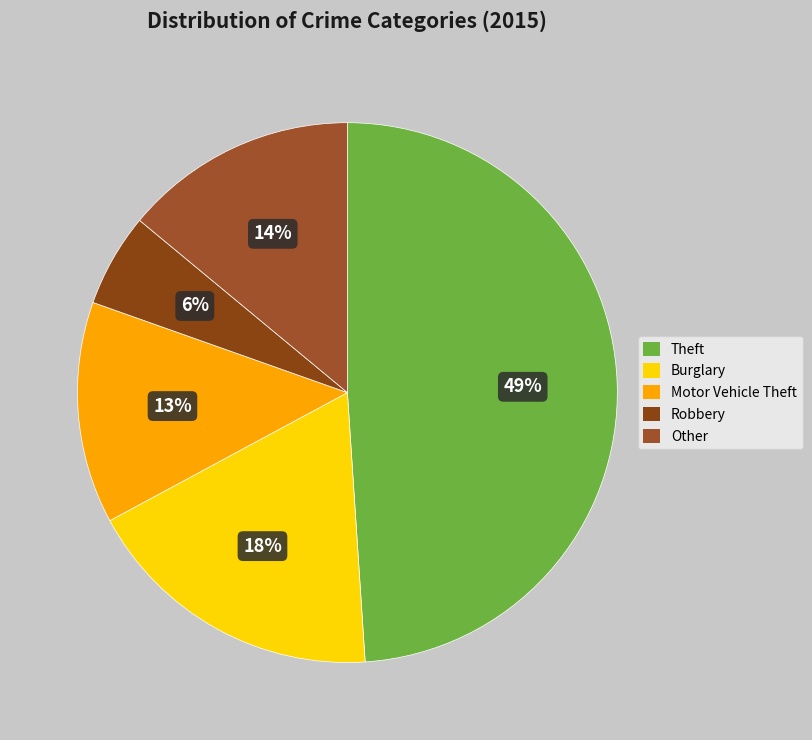

Rank the categories by value from highest to lowest.

Theft, Burglary, Other, Motor Vehicle Theft, Robbery